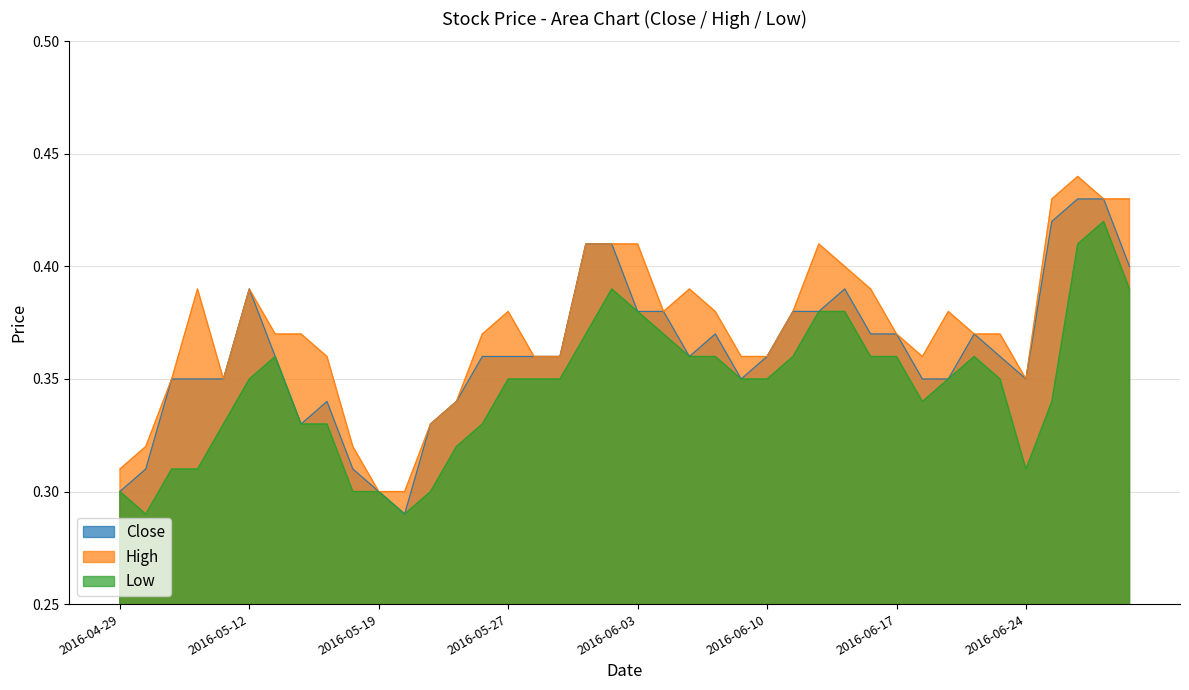

Reading right to left, transcribe all the data shown in this chart.

Close: 2016-06-30=0.4	2016-06-29=0.4	2016-06-28=0.4	2016-06-27=0.4	2016-06-24=0.3	2016-06-23=0.4	2016-06-22=0.4	2016-06-21=0.3	2016-06-20=0.3	2016-06-17=0.4	2016-06-16=0.4	2016-06-15=0.4	2016-06-14=0.4	2016-06-13=0.4	2016-06-10=0.4	2016-06-09=0.3	2016-06-08=0.4	2016-06-07=0.4	2016-06-06=0.4	2016-06-03=0.4	2016-06-02=0.4	2016-06-01=0.4	2016-05-31=0.4	2016-05-30=0.4	2016-05-27=0.4	2016-05-26=0.4	2016-05-25=0.3	2016-05-24=0.3	2016-05-23=0.3	2016-05-19=0.3	2016-05-18=0.3	2016-05-17=0.3	2016-05-16=0.3	2016-05-13=0.4	2016-05-12=0.4	2016-05-11=0.3	2016-05-10=0.3	2016-05-09=0.3	2016-05-04=0.3	2016-04-29=0.3
High: 2016-06-30=0.4	2016-06-29=0.4	2016-06-28=0.4	2016-06-27=0.4	2016-06-24=0.3	2016-06-23=0.4	2016-06-22=0.4	2016-06-21=0.4	2016-06-20=0.4	2016-06-17=0.4	2016-06-16=0.4	2016-06-15=0.4	2016-06-14=0.4	2016-06-13=0.4	2016-06-10=0.4	2016-06-09=0.4	2016-06-08=0.4	2016-06-07=0.4	2016-06-06=0.4	2016-06-03=0.4	2016-06-02=0.4	2016-06-01=0.4	2016-05-31=0.4	2016-05-30=0.4	2016-05-27=0.4	2016-05-26=0.4	2016-05-25=0.3	2016-05-24=0.3	2016-05-23=0.3	2016-05-19=0.3	2016-05-18=0.3	2016-05-17=0.4	2016-05-16=0.4	2016-05-13=0.4	2016-05-12=0.4	2016-05-11=0.3	2016-05-10=0.4	2016-05-09=0.3	2016-05-04=0.3	2016-04-29=0.3
Low: 2016-06-30=0.4	2016-06-29=0.4	2016-06-28=0.4	2016-06-27=0.3	2016-06-24=0.3	2016-06-23=0.3	2016-06-22=0.4	2016-06-21=0.3	2016-06-20=0.3	2016-06-17=0.4	2016-06-16=0.4	2016-06-15=0.4	2016-06-14=0.4	2016-06-13=0.4	2016-06-10=0.3	2016-06-09=0.3	2016-06-08=0.4	2016-06-07=0.4	2016-06-06=0.4	2016-06-03=0.4	2016-06-02=0.4	2016-06-01=0.4	2016-05-31=0.3	2016-05-30=0.3	2016-05-27=0.3	2016-05-26=0.3	2016-05-25=0.3	2016-05-24=0.3	2016-05-23=0.3	2016-05-19=0.3	2016-05-18=0.3	2016-05-17=0.3	2016-05-16=0.3	2016-05-13=0.4	2016-05-12=0.3	2016-05-11=0.3	2016-05-10=0.3	2016-05-09=0.3	2016-05-04=0.3	2016-04-29=0.3